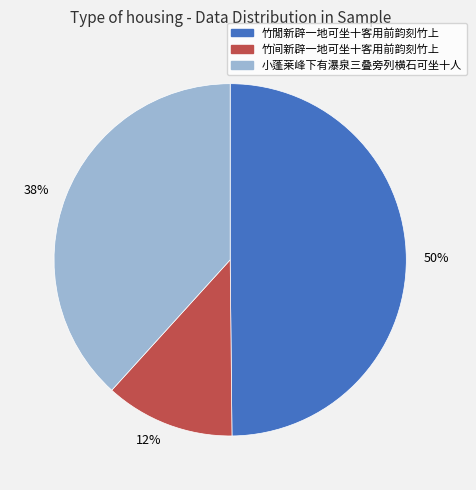

Is it true that 竹间新辟一地可坐十客用前韵刻竹上 is 20% of the pie?

False